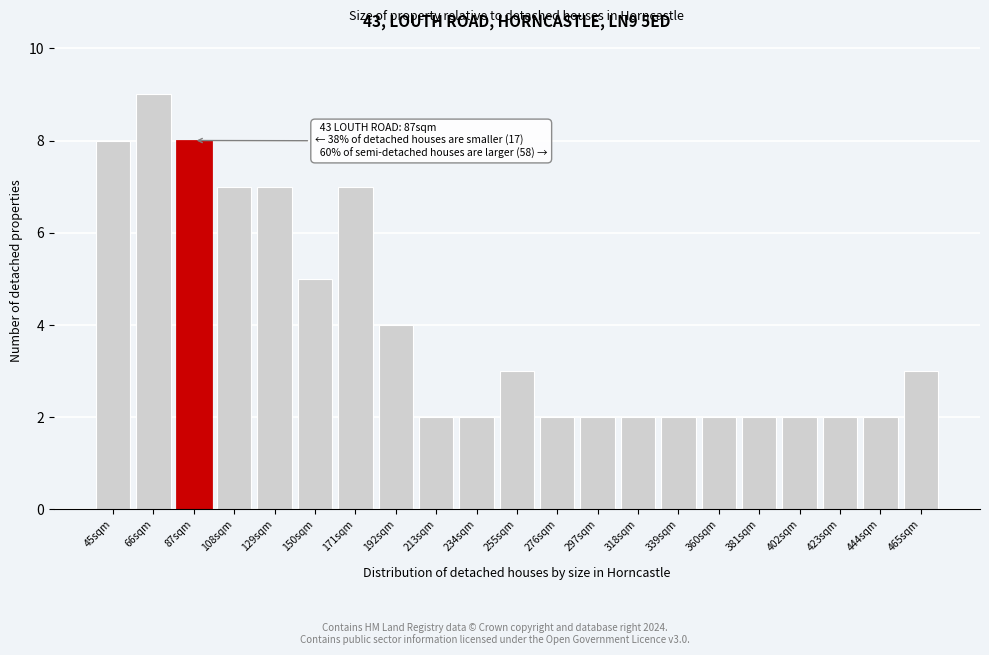

Reading left to right, extract all data points from this chart.

45sqm=8	66sqm=9	87sqm=8	108sqm=7	129sqm=7	150sqm=5	171sqm=7	192sqm=4	213sqm=2	234sqm=2	255sqm=3	276sqm=2	297sqm=2	318sqm=2	339sqm=2	360sqm=2	381sqm=2	402sqm=2	423sqm=2	444sqm=2	465sqm=3